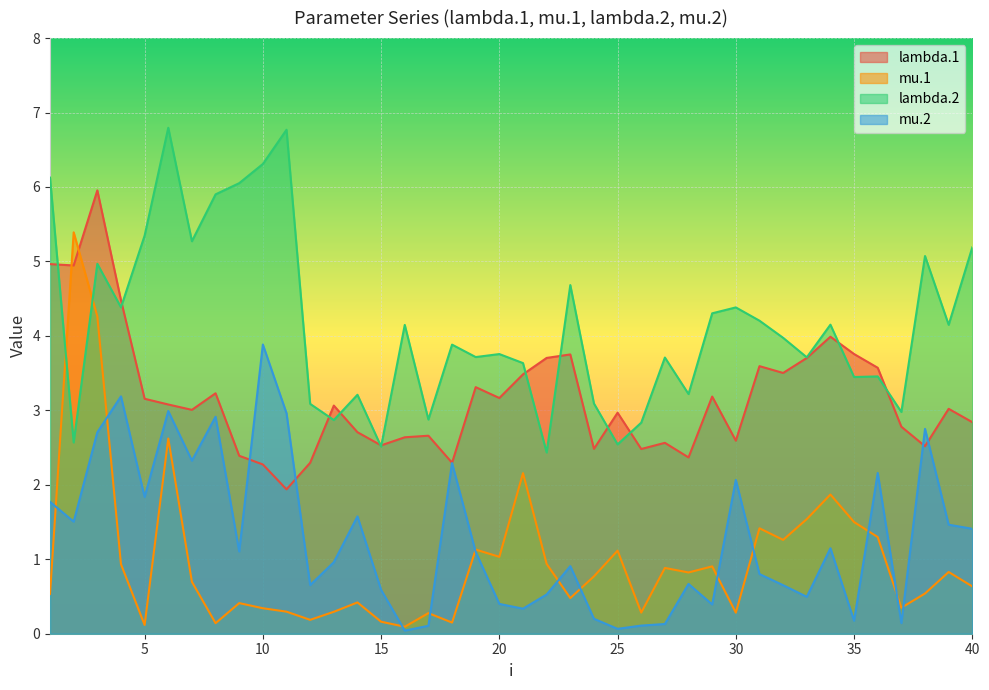

What is the spread (max minus min) of values at 20?

3.4